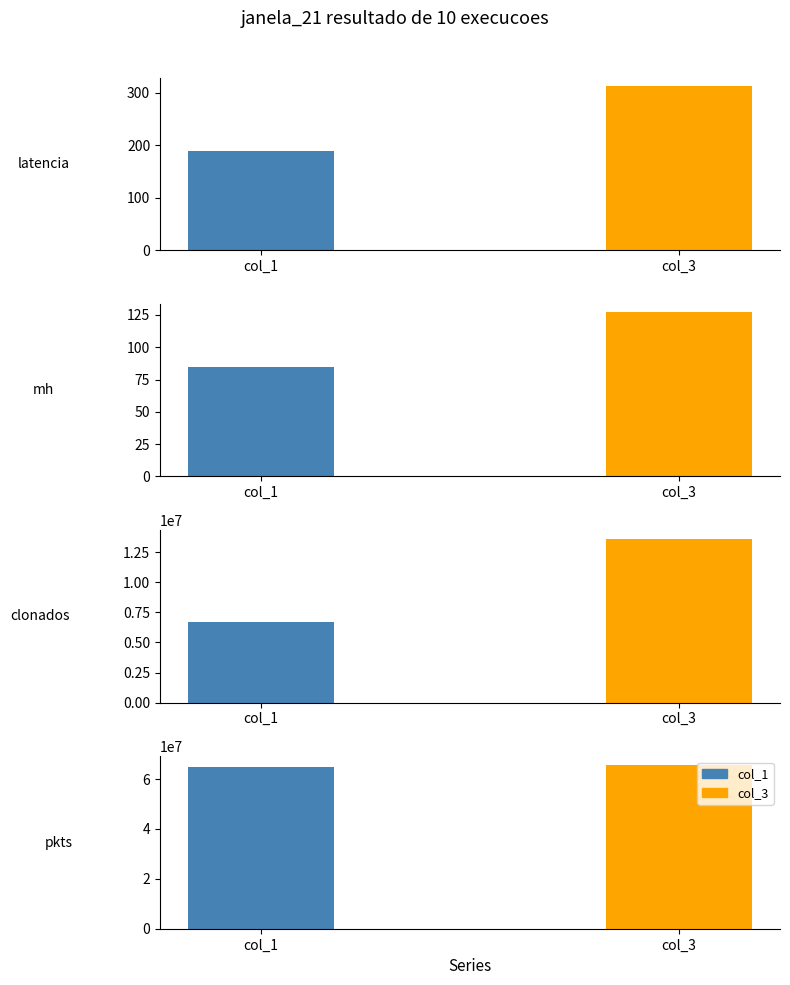

What are all the series names shown in the legend?

col_1, col_3